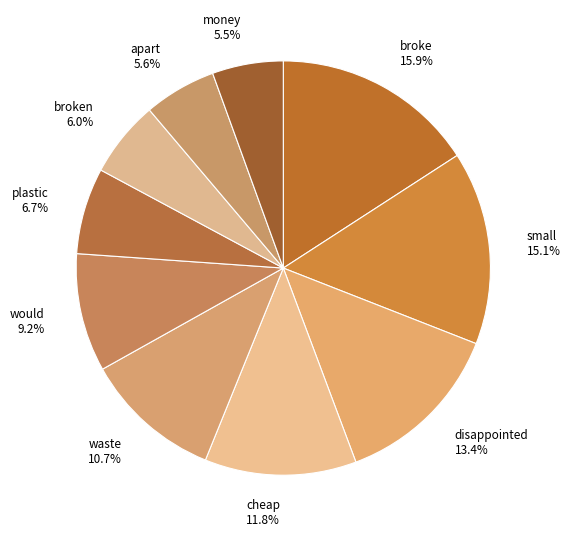

Which category has the biggest portion of the pie?

broke 15.9%